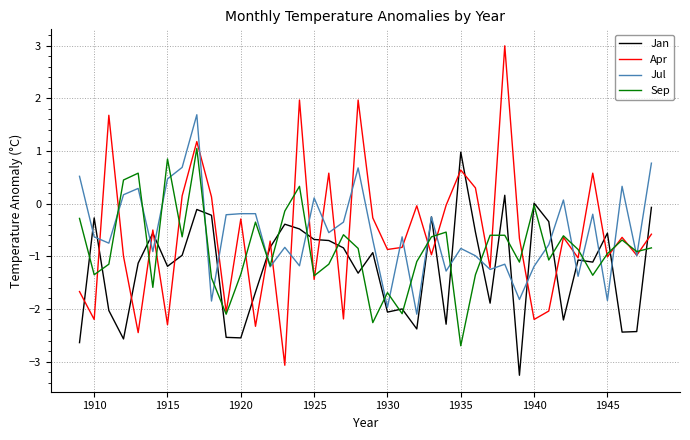

How many lines are shown in the chart?

4